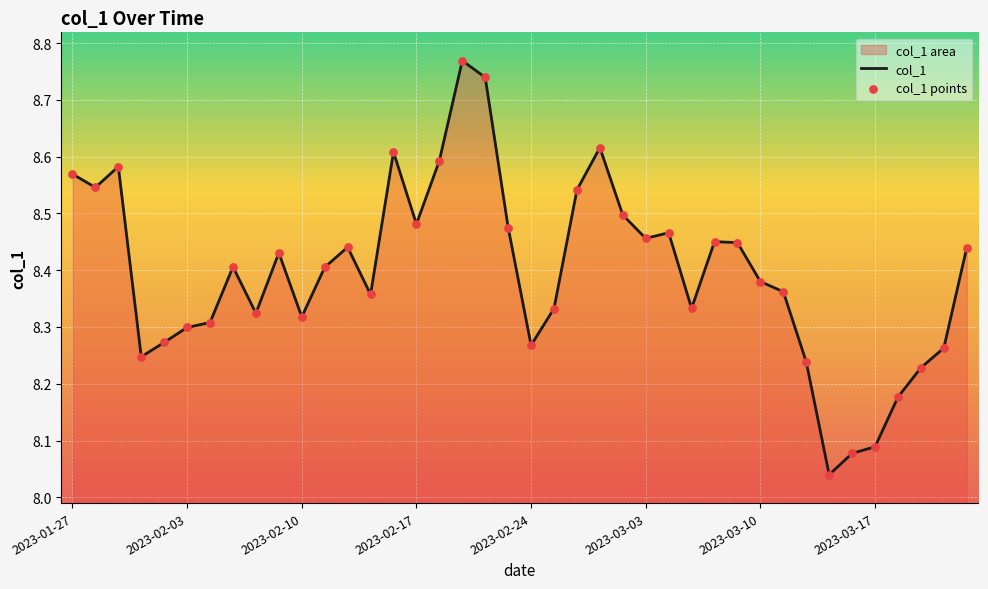

What is the change in value from 2023-03-13 to 2023-03-21?

-0.1